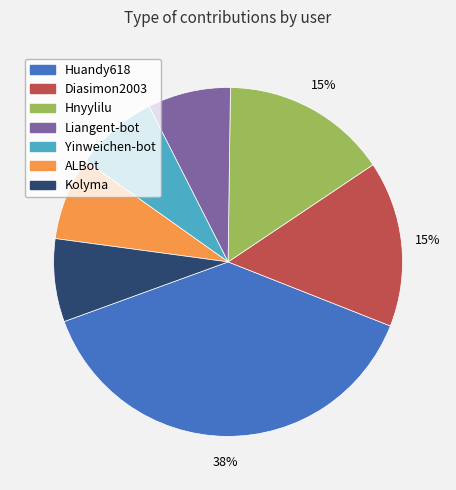

How many segments does this pie chart have?

7